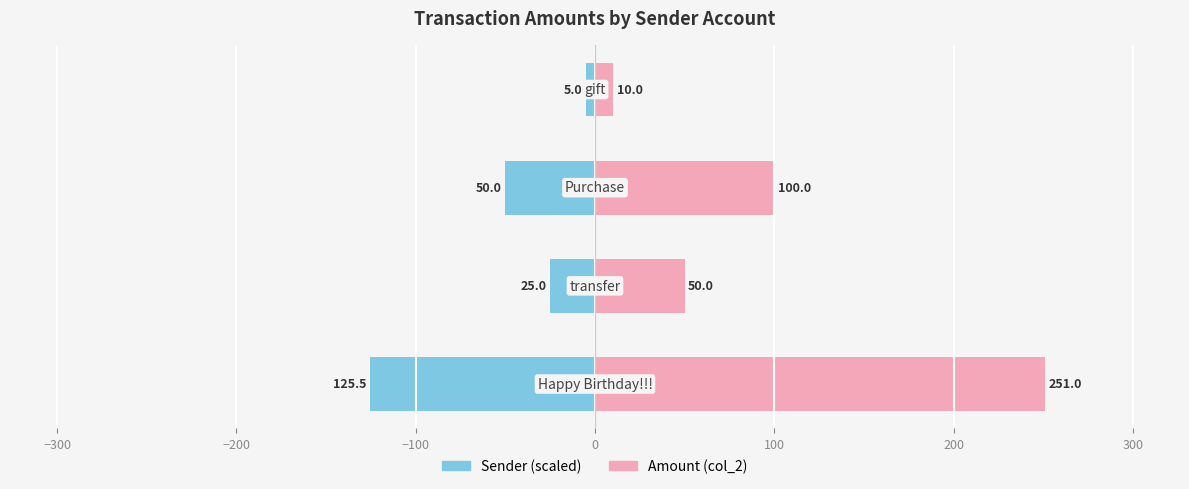

Rank the series by their maximum value, from highest to lowest.

Amount (col_2), Sender